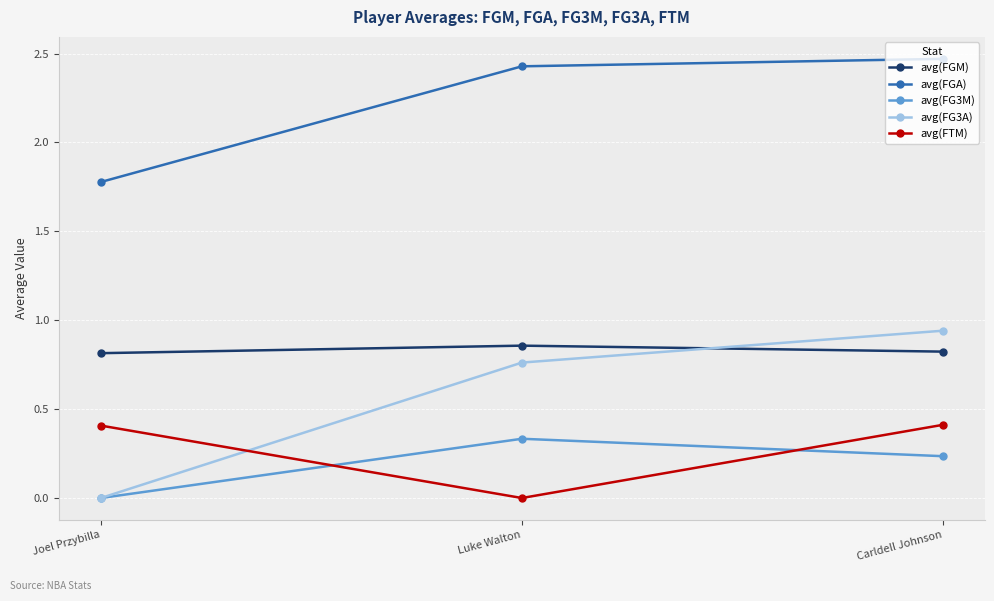

What position from the right is Joel Przybilla?

3